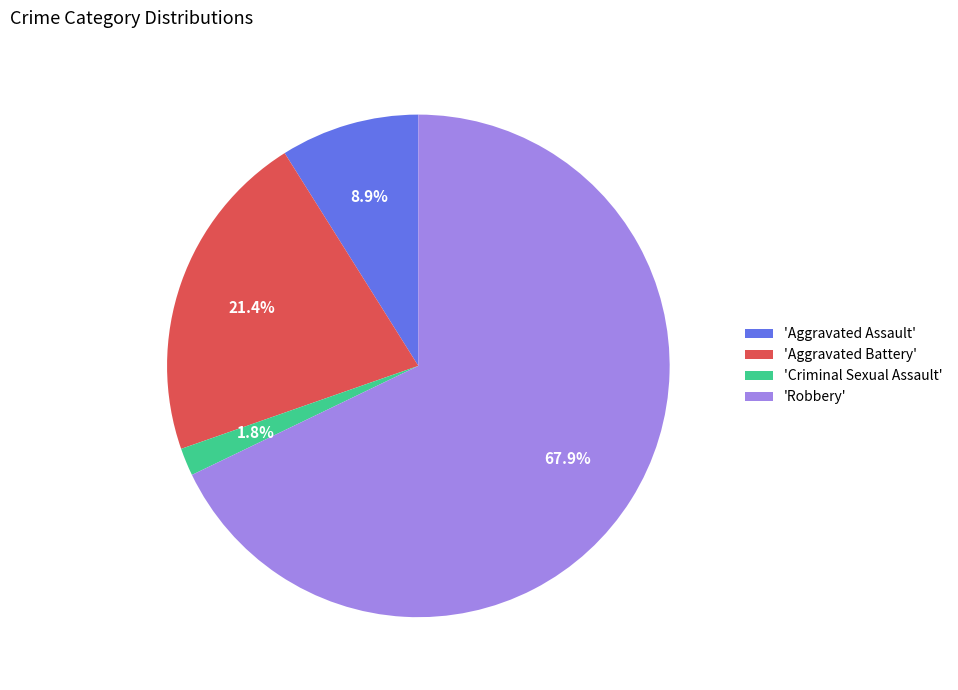

Which category has the biggest portion of the pie?

'Robbery'